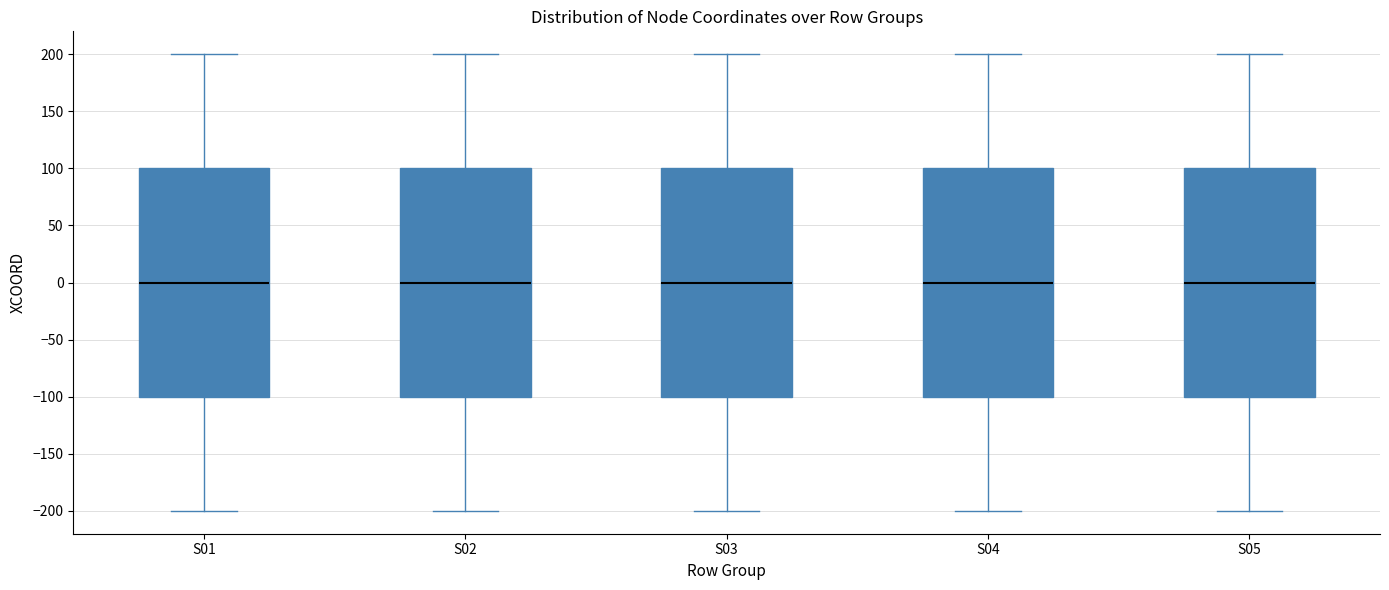

Reading left to right, transcribe this box plot: for each box, give where its median line is, the range the box spans, and where its two whiskers end, as read against the y-axis. The values are not printed on the chart, so give them approximately, as read against the axis.

S01: median 0, box -100 to 100, whiskers -200 to 200
S02: median 0, box -100 to 100, whiskers -200 to 200
S03: median 0, box -100 to 100, whiskers -200 to 200
S04: median 0, box -100 to 100, whiskers -200 to 200
S05: median 0, box -100 to 100, whiskers -200 to 200